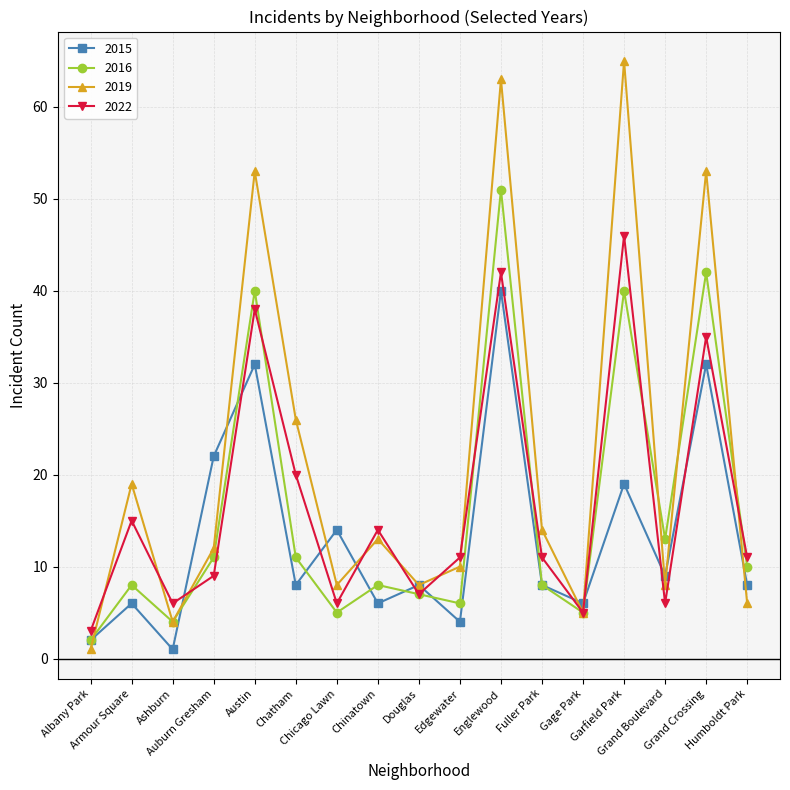

Where is the first local maximum for 2022?

Armour Square